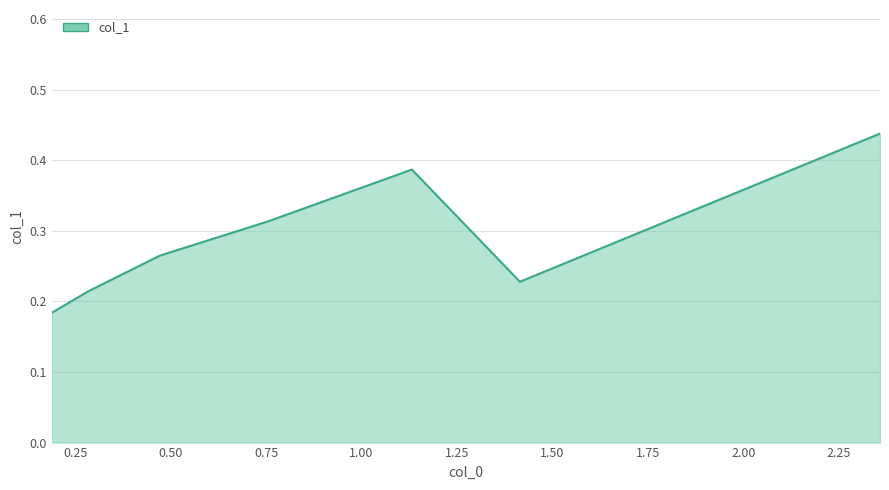

Count the values in the range 0 to 1.

7